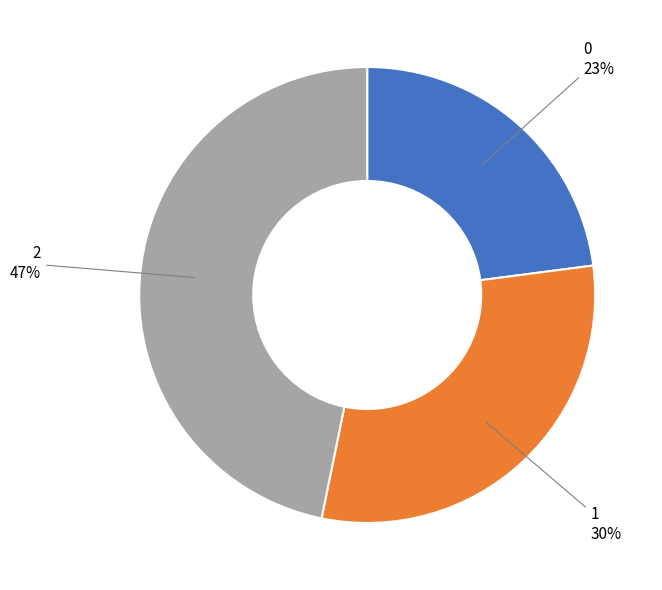

Does any single category account for the majority?

No